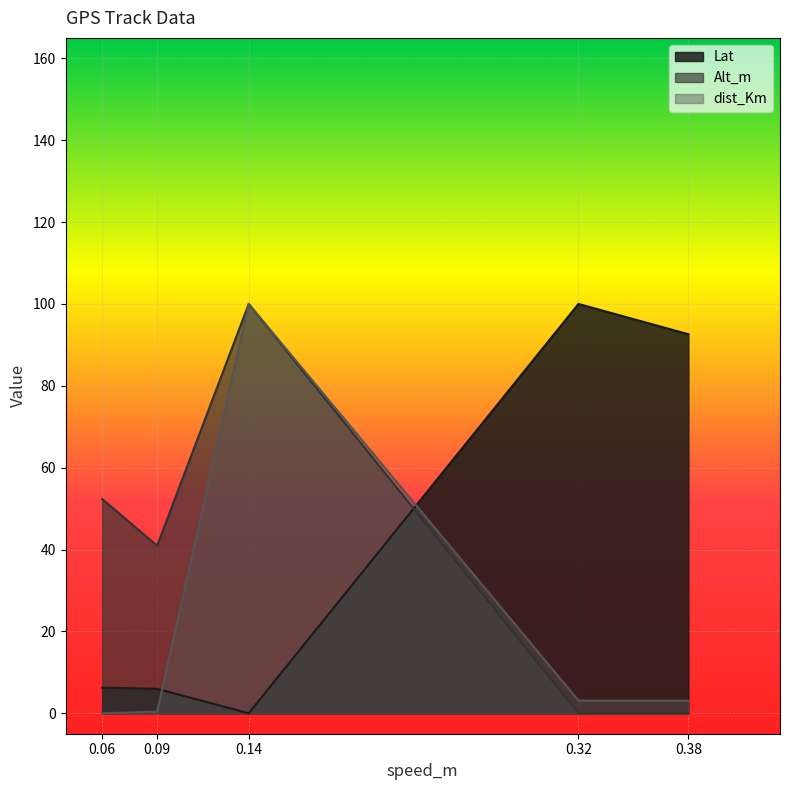

What is the value of the dist_Km point at the 5th from the left?

3.1